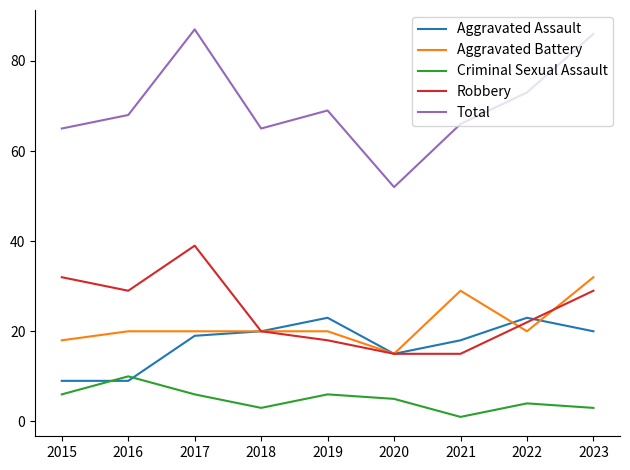

Reading left to right, list all the values displayed in this chart.

Aggravated Assault: 9	9	19	20	23	15	18	23	20
Aggravated Battery: 18	20	20	20	20	15	29	20	32
Criminal Sexual Assault: 6	10	6	3	6	5	1	4	3
Robbery: 32	29	39	20	18	15	15	22	29
Total: 65	68	87	65	69	52	66	73	86